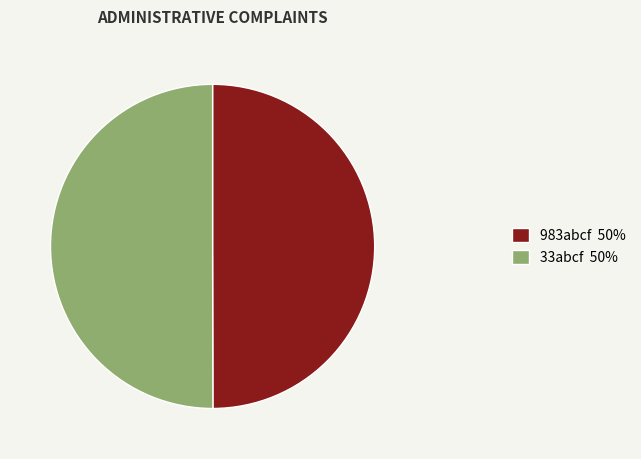

How many slices are in this pie chart?

2